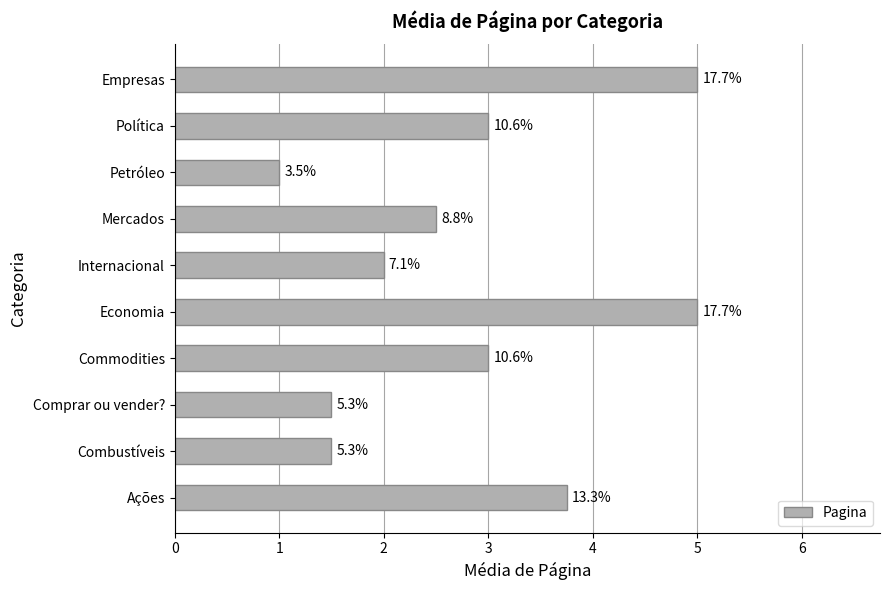

How many bars are there in total?

10